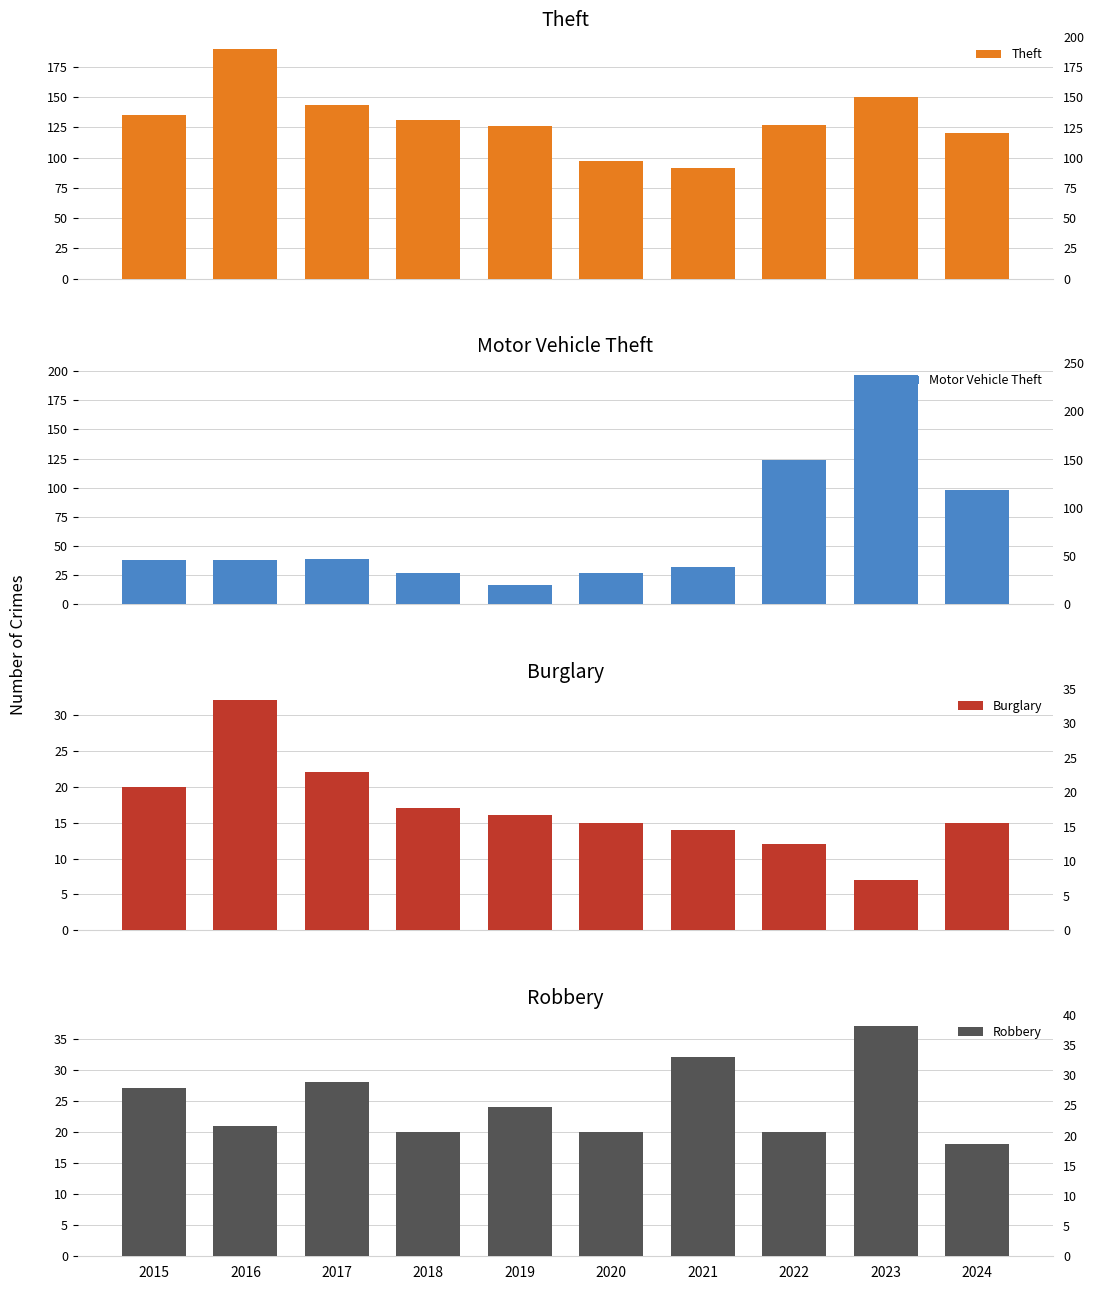

Where does the Burglary series first go above 16?

2015